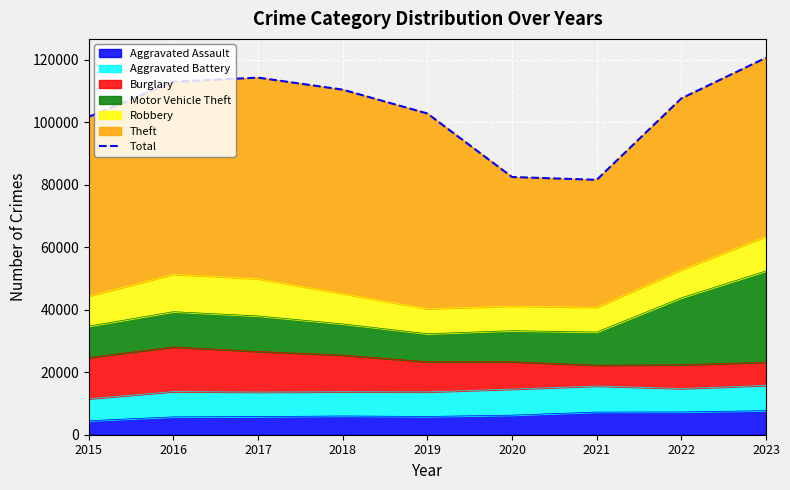

What is the maximum value shown in the chart?

120653